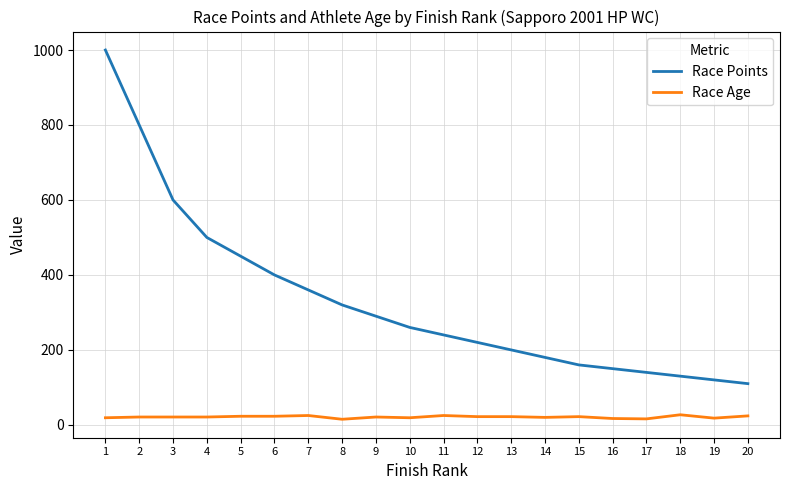

Which series has the largest range (max minus min)?

Race Points